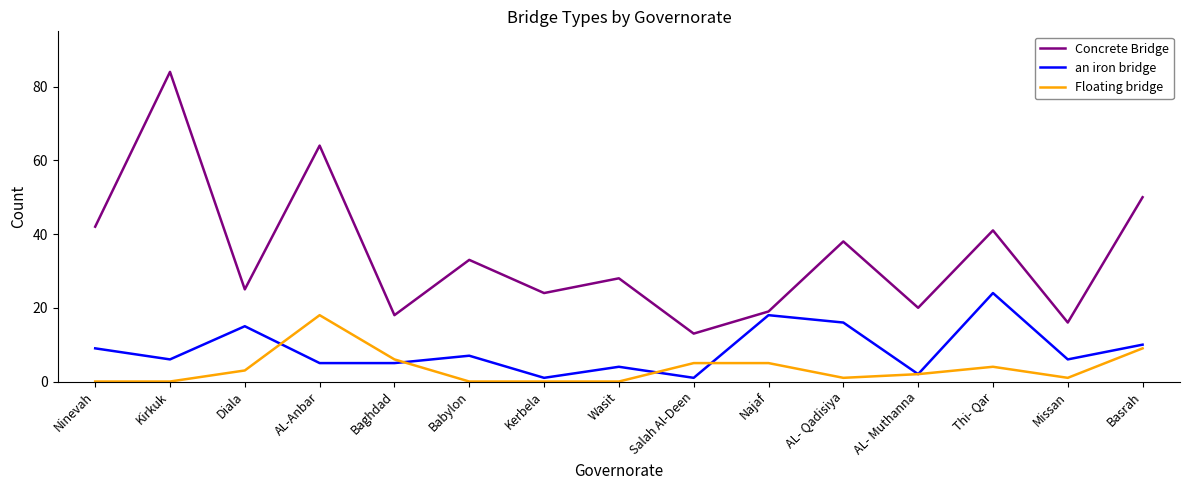

How many interior local valleys does the Concrete Bridge series have?

6